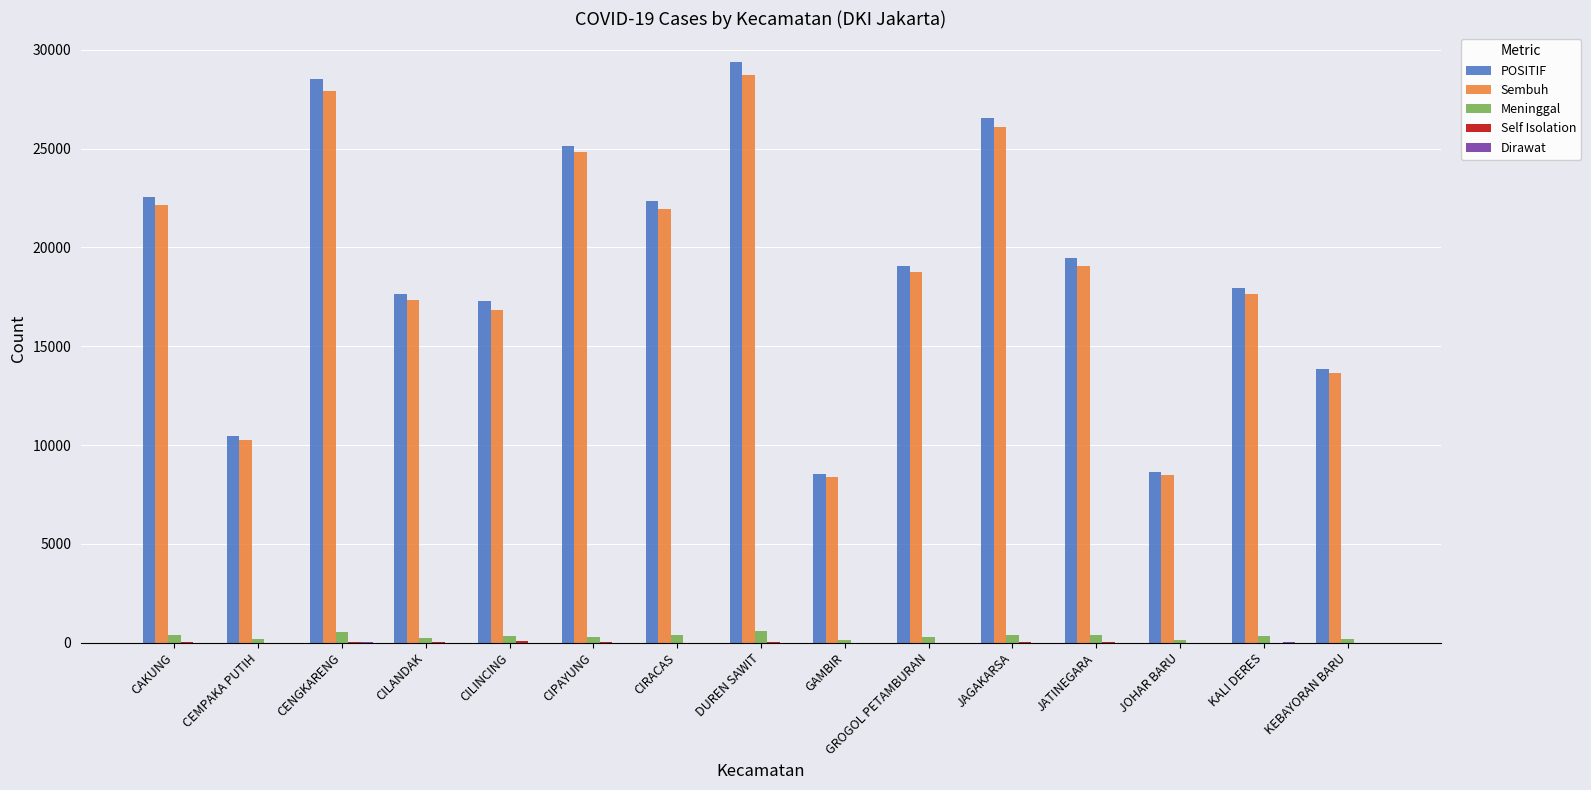

The value of Sembuh at CIRACAS is 21965. True or false?

True